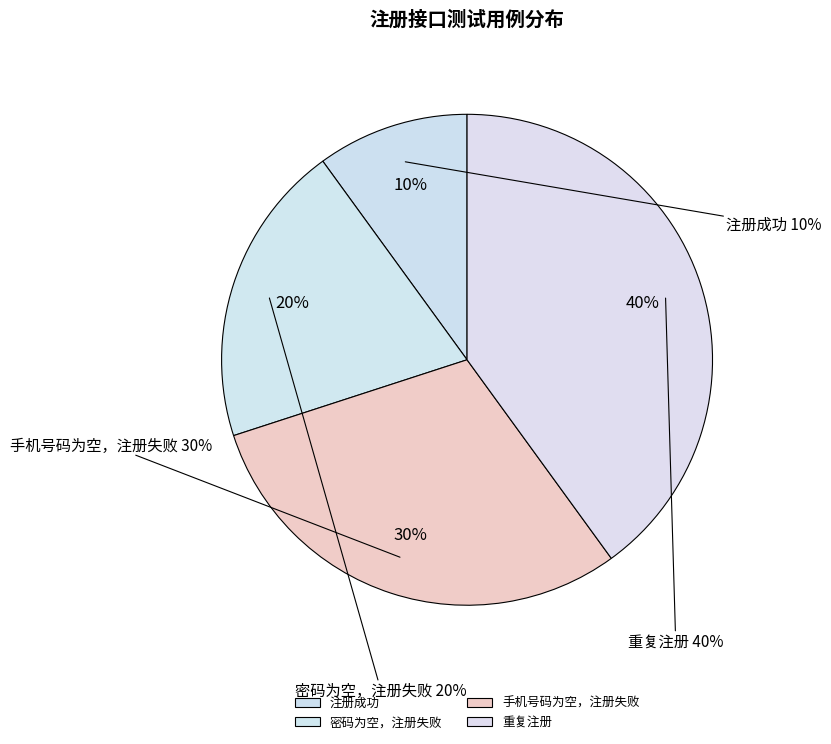

The 密码为空，注册失败 slice represents 20% of the pie. True or false?

True